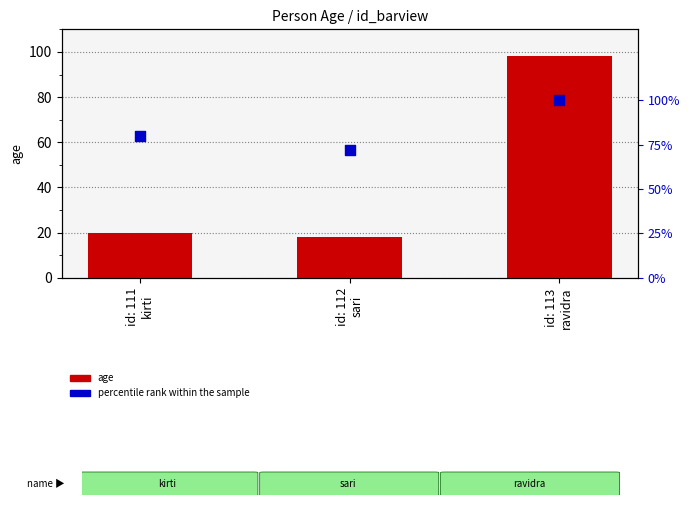

Which series has the largest total across all categories?

percentile rank within the sample